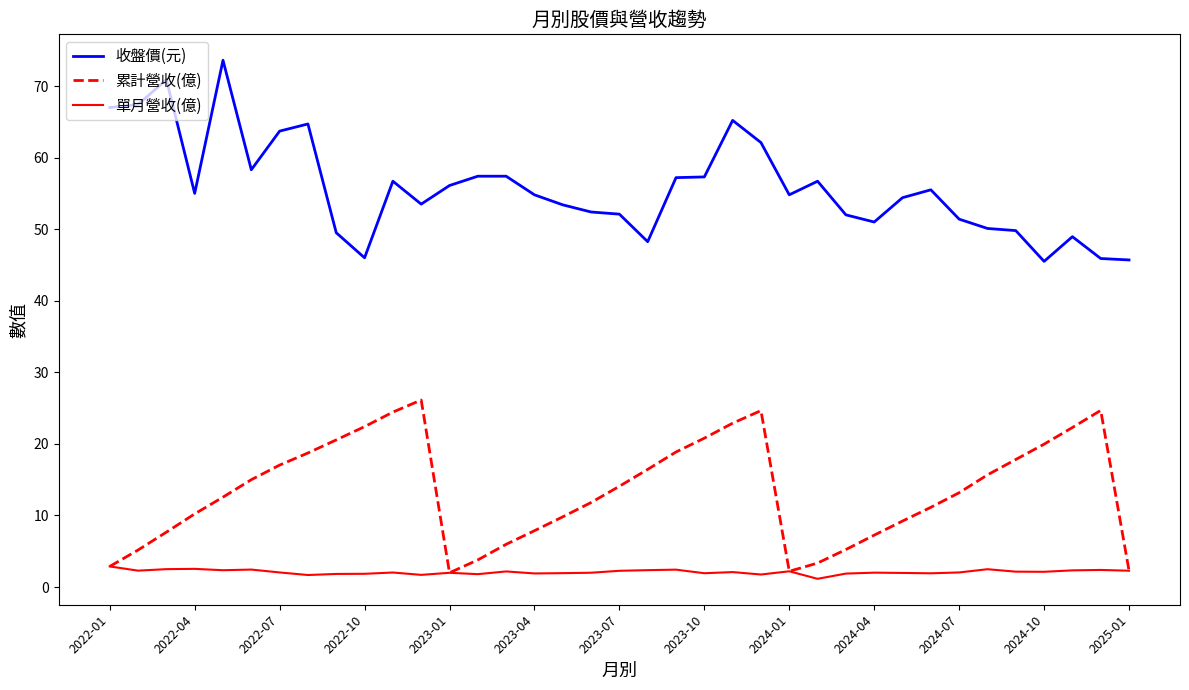

List the series in order of their overall mean, lowest first.

單月營收(億), 累計營收(億), 收盤價(元)